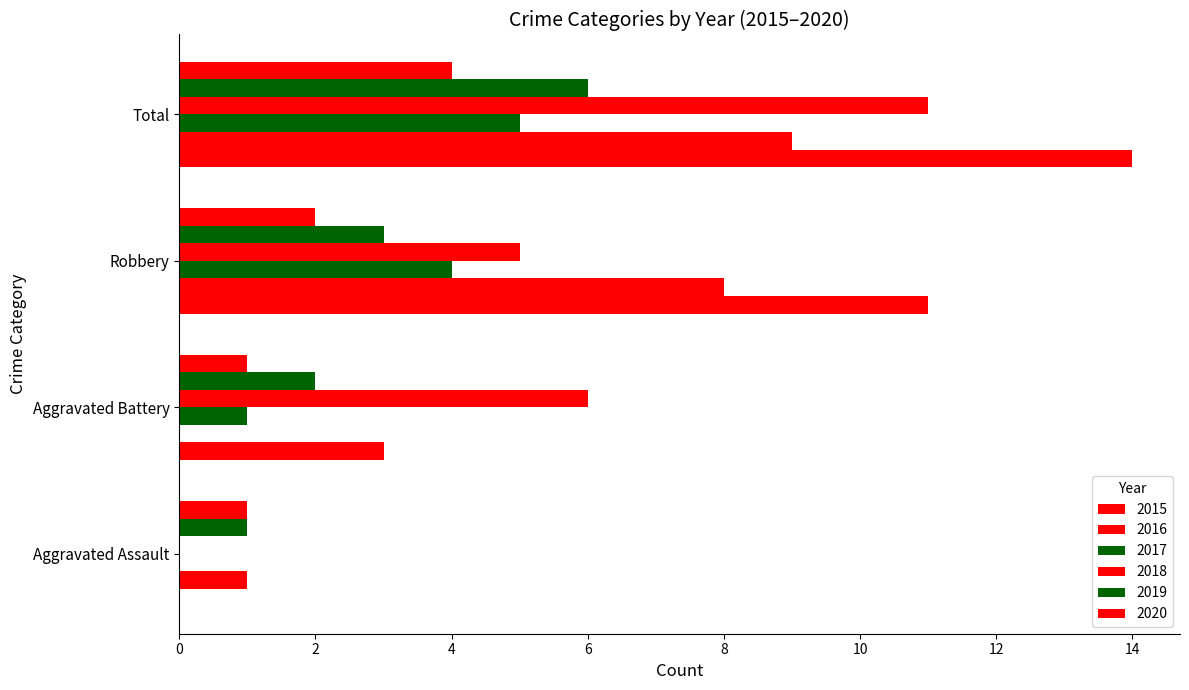

How many categories are shown in the chart?

4